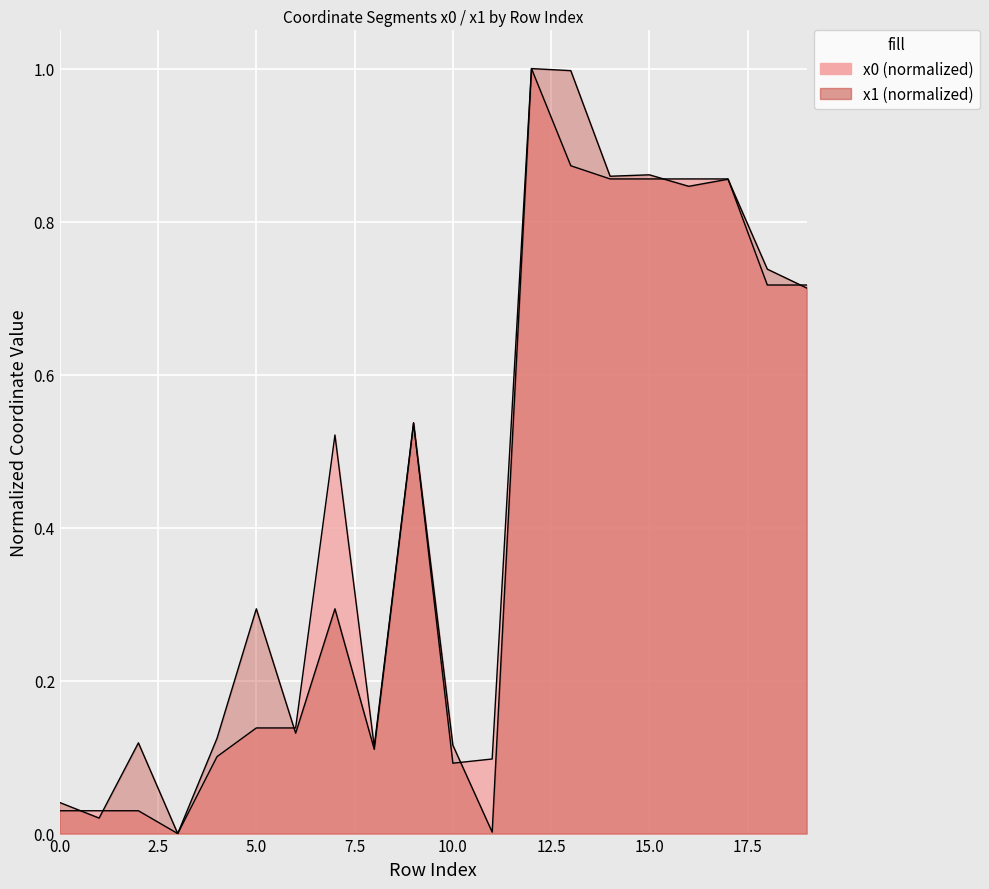

How many positive values does the x1 series have?

19